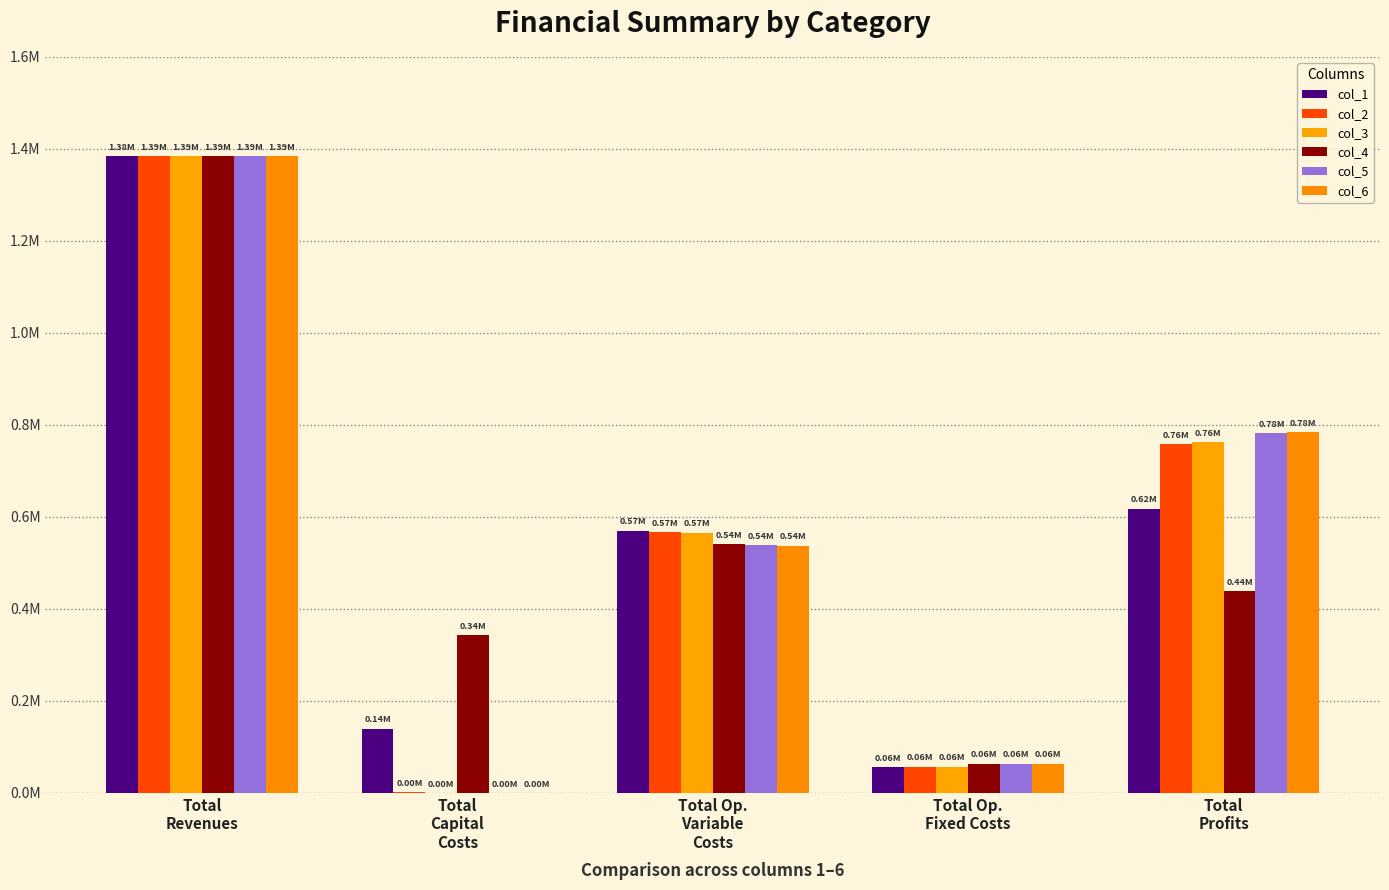

Reading left to right, what are all the values shown in this chart?

col_1: Total
Revenues=1384626.1	Total
Capital
Costs=139529.0	Total Op.
Variable
Costs=570214.9	Total Op.
Fixed Costs=56701.8	Total
Profits=618180.4
col_2: Total
Revenues=1385248.5	Total
Capital
Costs=1760.0	Total Op.
Variable
Costs=567852.7	Total Op.
Fixed Costs=57005.8	Total
Profits=758630.0
col_3: Total
Revenues=1385248.5	Total
Capital
Costs=0.0	Total Op.
Variable
Costs=565793.7	Total Op.
Fixed Costs=57005.8	Total
Profits=762448.9
col_4: Total
Revenues=1385151.3	Total
Capital
Costs=342208.0	Total Op.
Variable
Costs=541399.0	Total Op.
Fixed Costs=63601.5	Total
Profits=437942.8
col_5: Total
Revenues=1385151.3	Total
Capital
Costs=0.0	Total Op.
Variable
Costs=539461.8	Total Op.
Fixed Costs=63601.5	Total
Profits=782088.0
col_6: Total
Revenues=1385151.3	Total
Capital
Costs=0.0	Total Op.
Variable
Costs=537521.9	Total Op.
Fixed Costs=63601.5	Total
Profits=784027.9